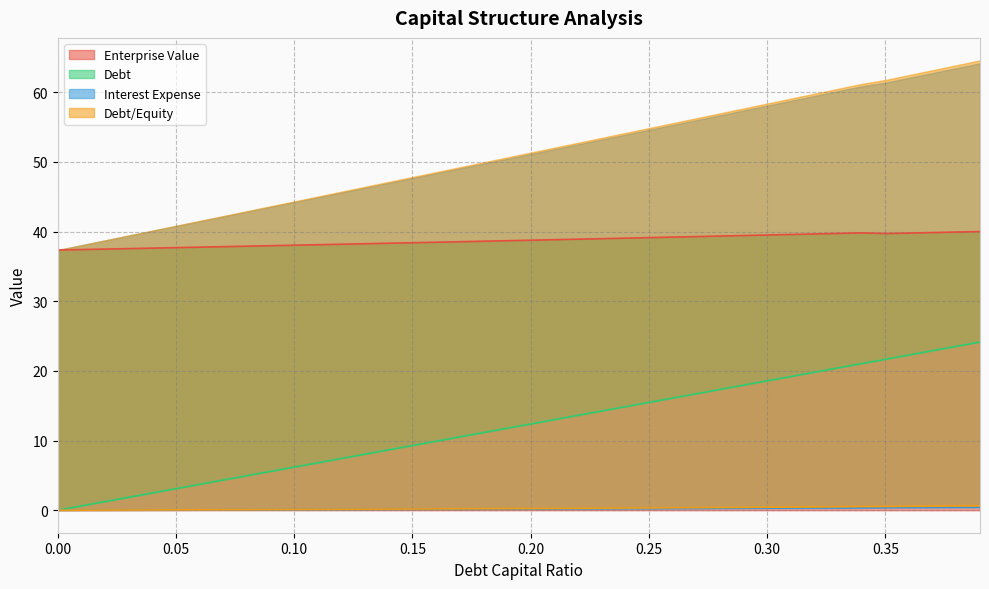

What is the total value across all series at 0.26?

55.9